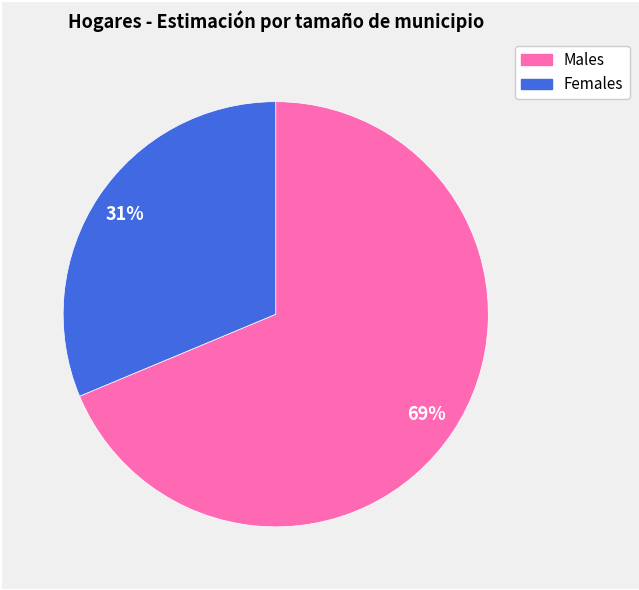

To the nearest percent, what is the average slice percentage?

50%